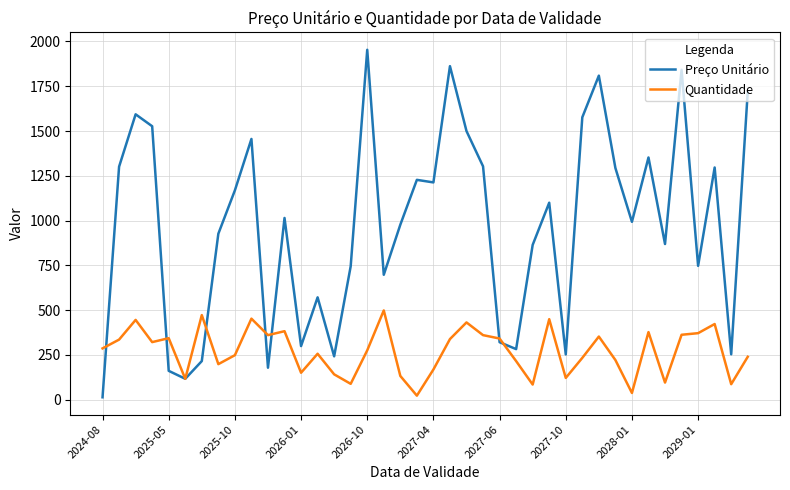

What is the greatest value displayed?

1953.6